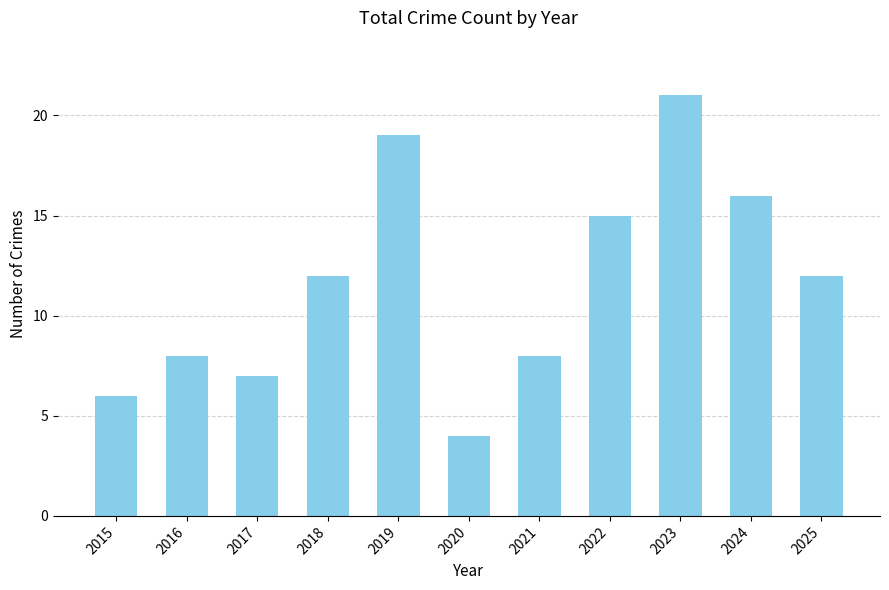

What is the difference between the second highest and minimum values?

15